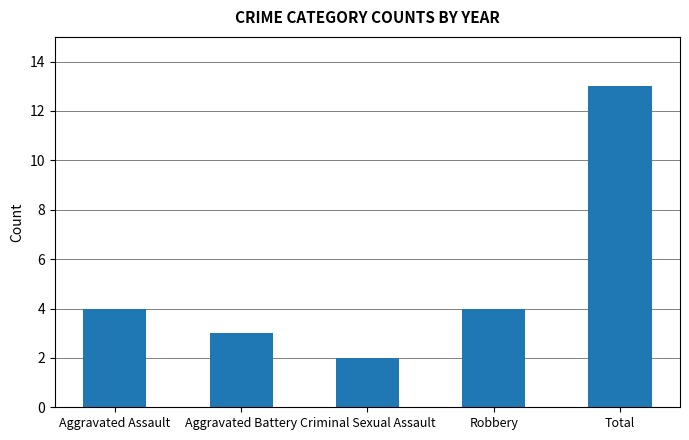

What is the ratio of the value at Aggravated Assault to the value at Criminal Sexual Assault?

2.0